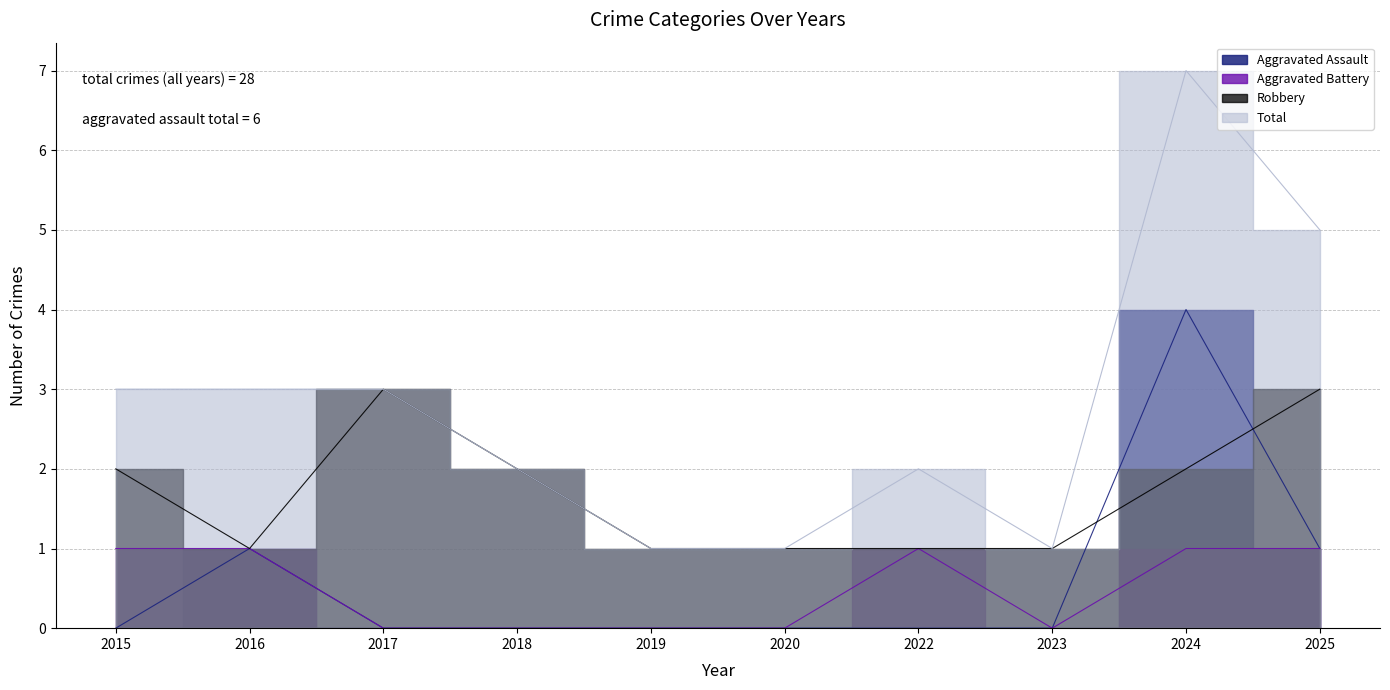

In Robbery, how many points are higher than both neighbors (excluding endpoints)?

1